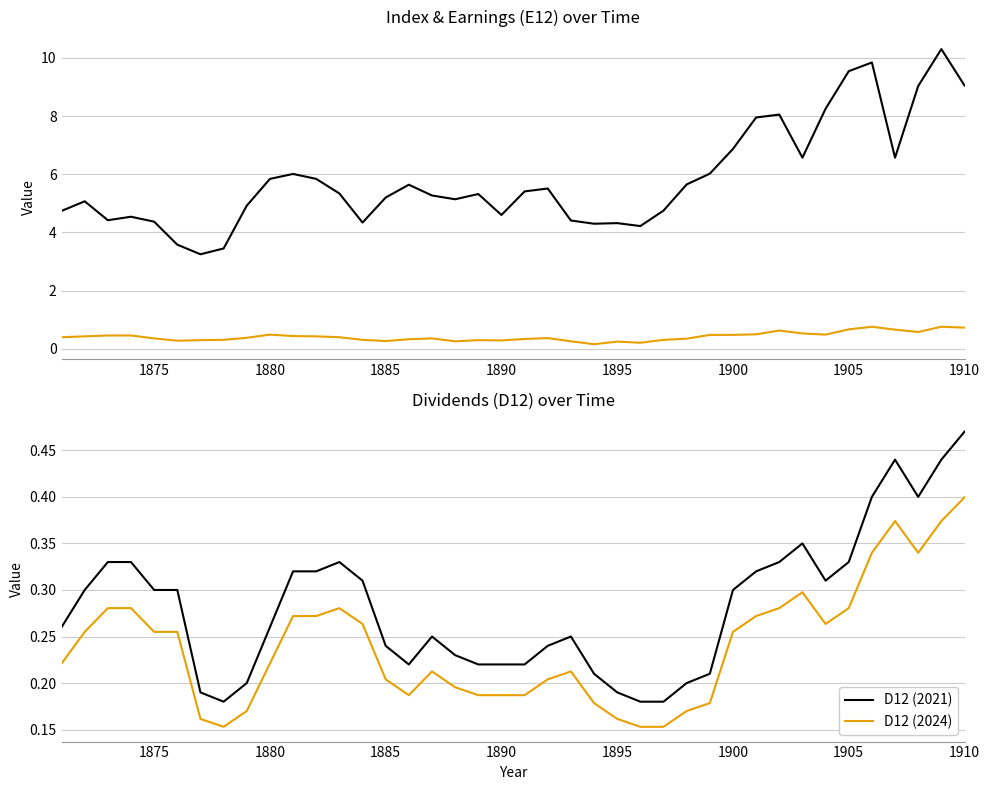

In Index, how many points are higher than both neighbors (excluding endpoints)?

10